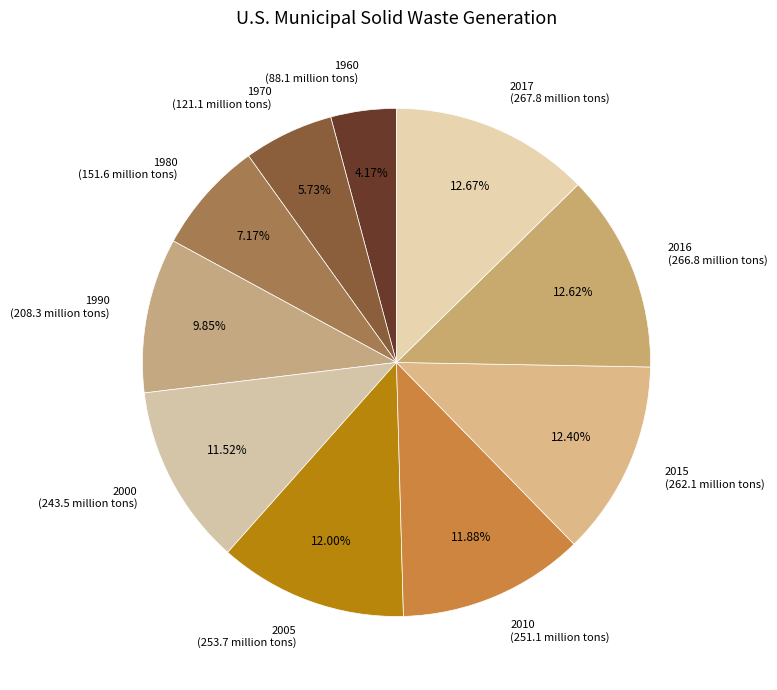

What percentage is the 2000 slice, to the nearest percent?

12%